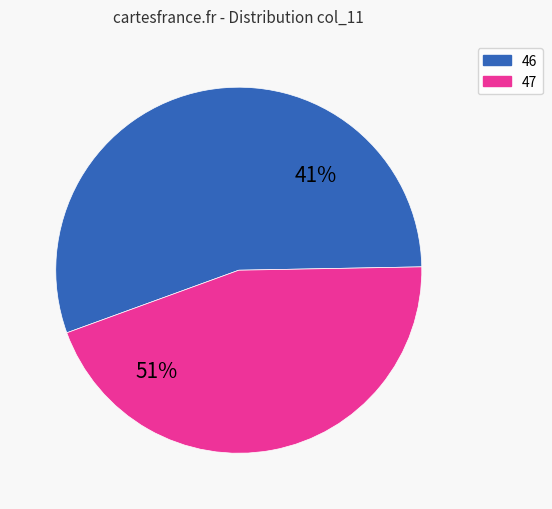

Is 46 the majority of the pie?

No